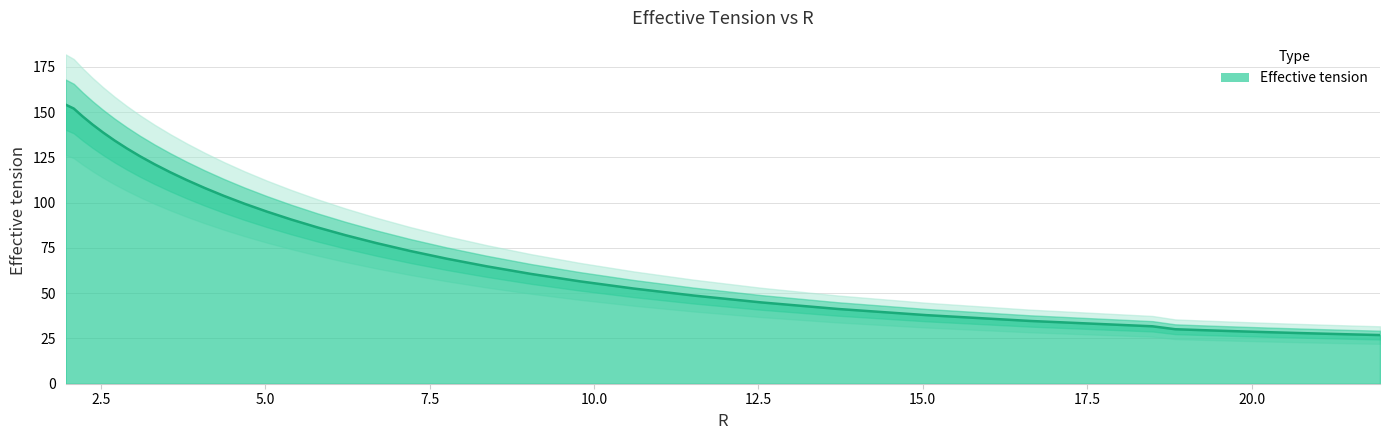

What is the average value?

77.3